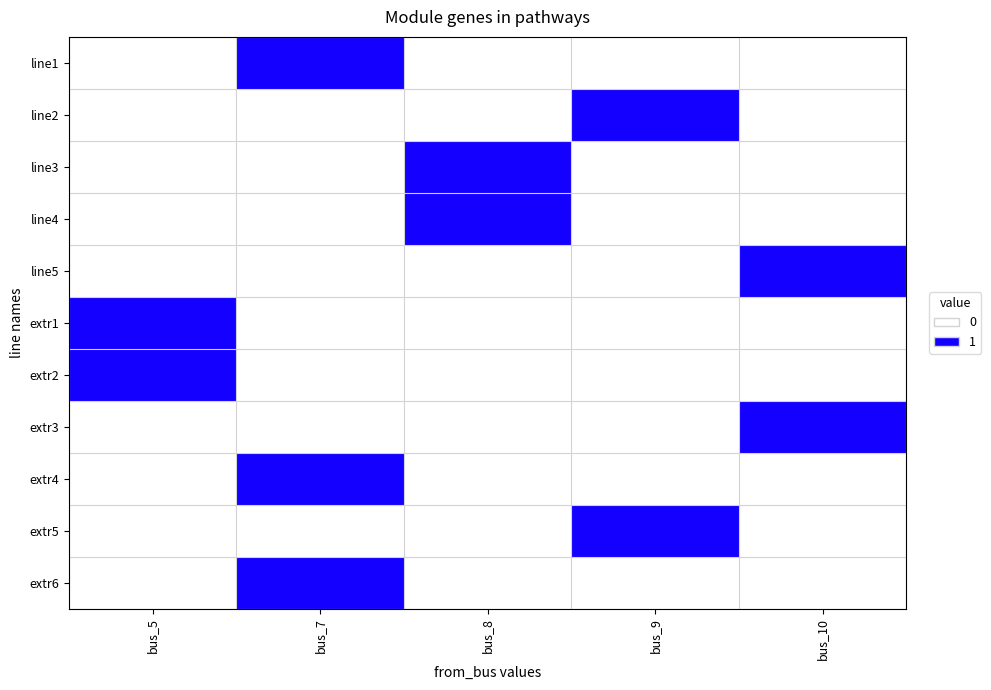

Which series has the widest spread of values?

line1